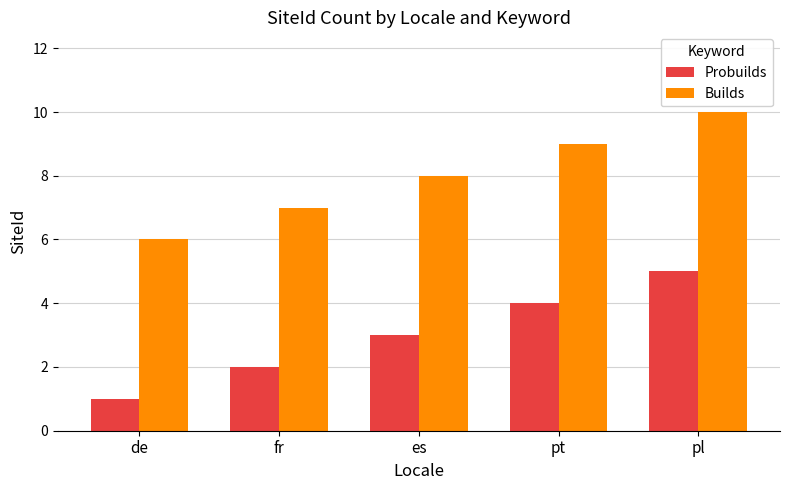

List the labels in order of Builds value, smallest first.

de, fr, es, pt, pl